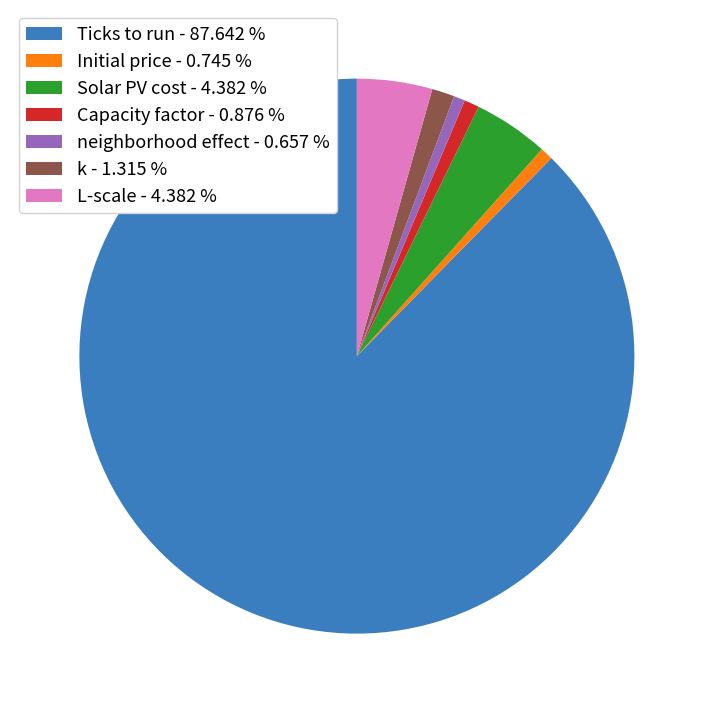

Approximately how many times larger is the value at Capacity factor compared to Solar PV cost?

0.2